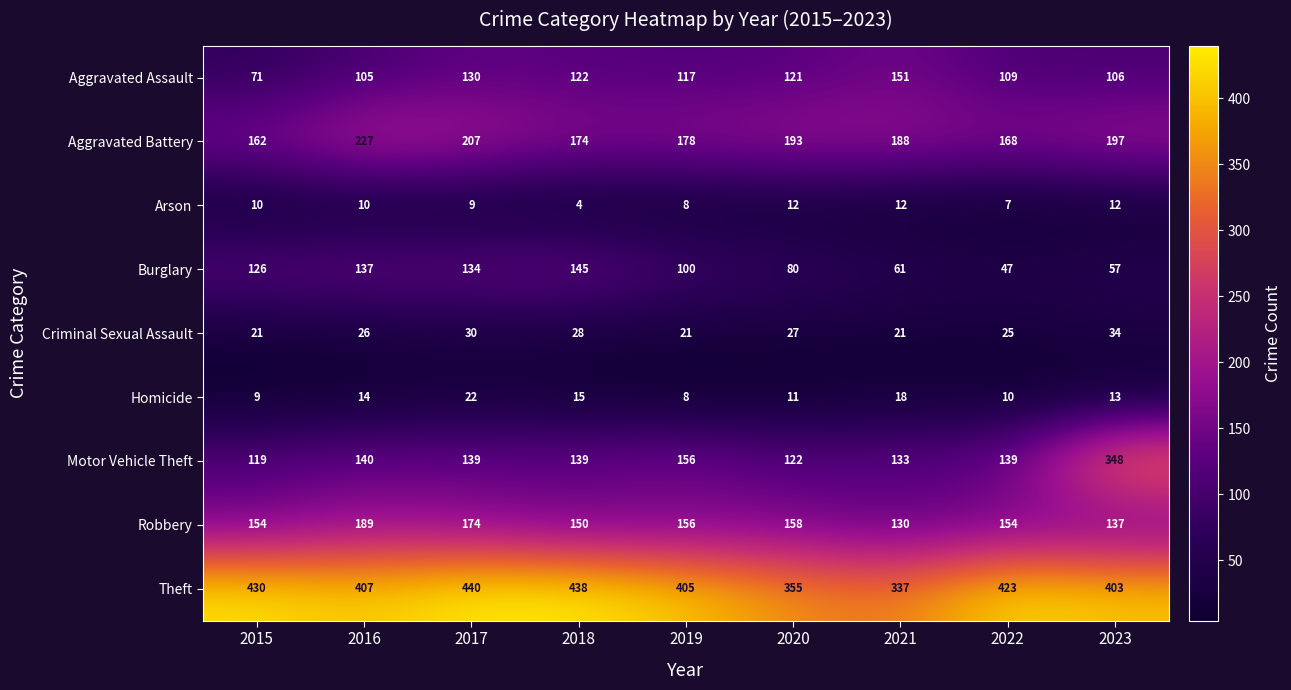

Which series has the widest spread of values?

Motor Vehicle Theft